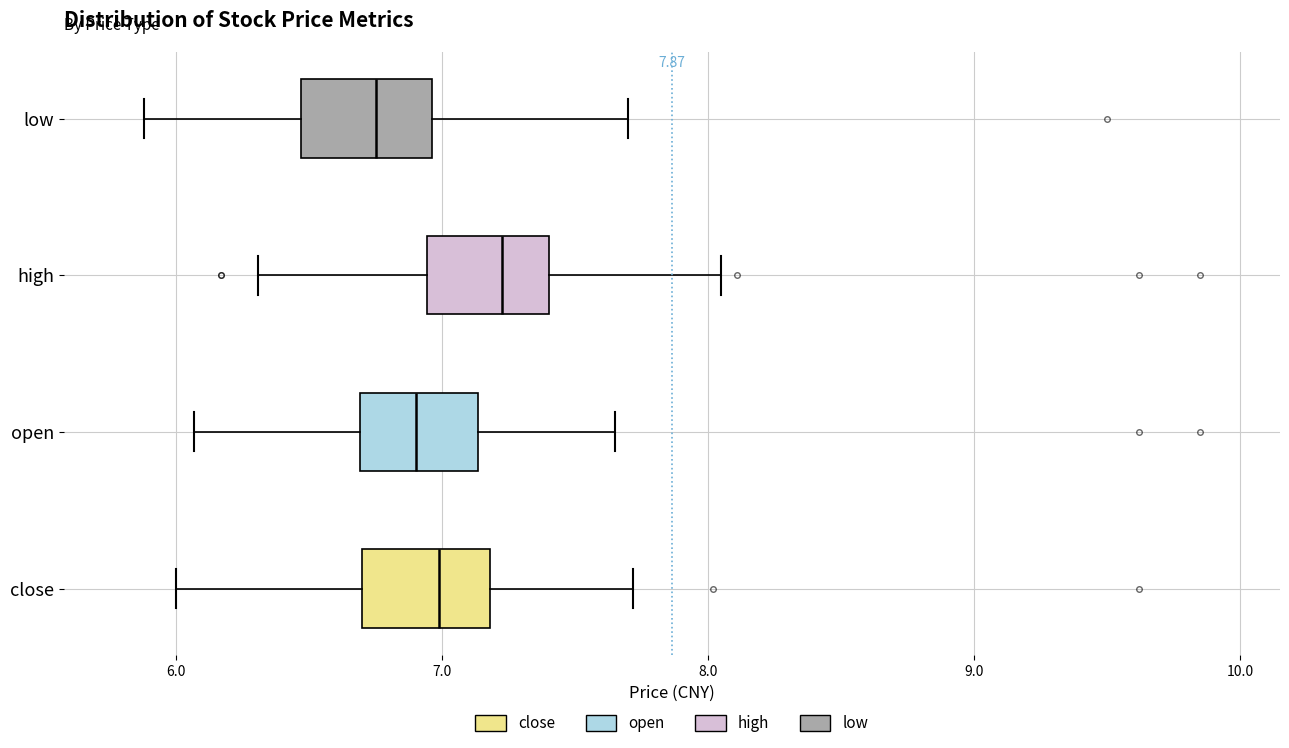

Which box's median line is the furthest to the right?

high